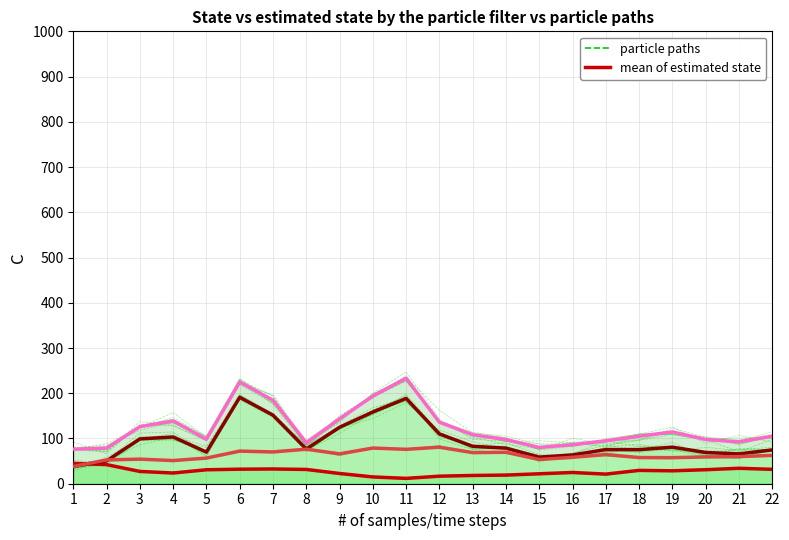

At which category is the sum across all series the highest?

6